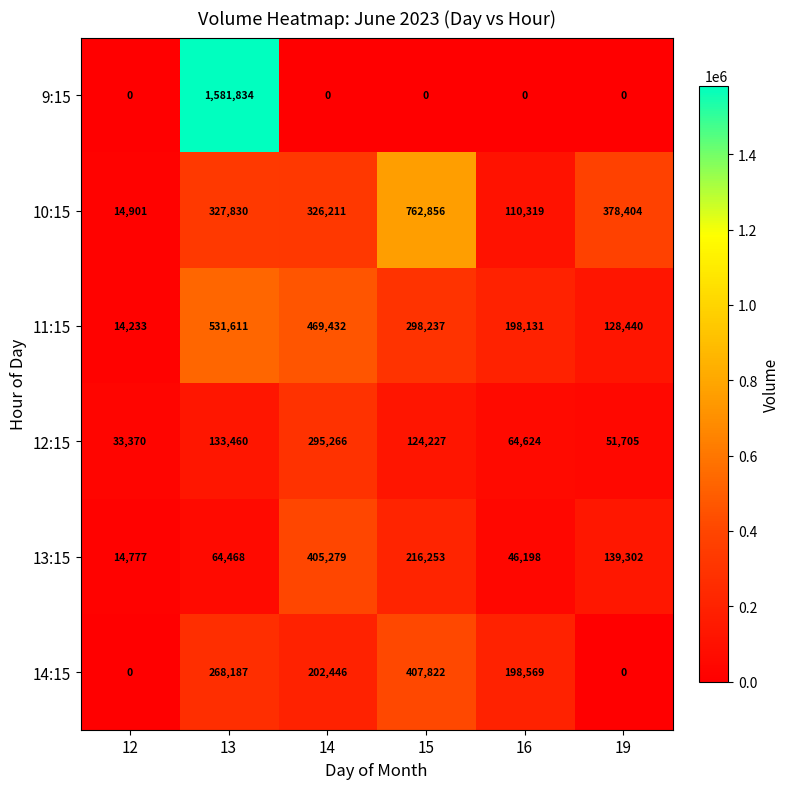

What is the spread (max minus min) of values at 13?

1517366